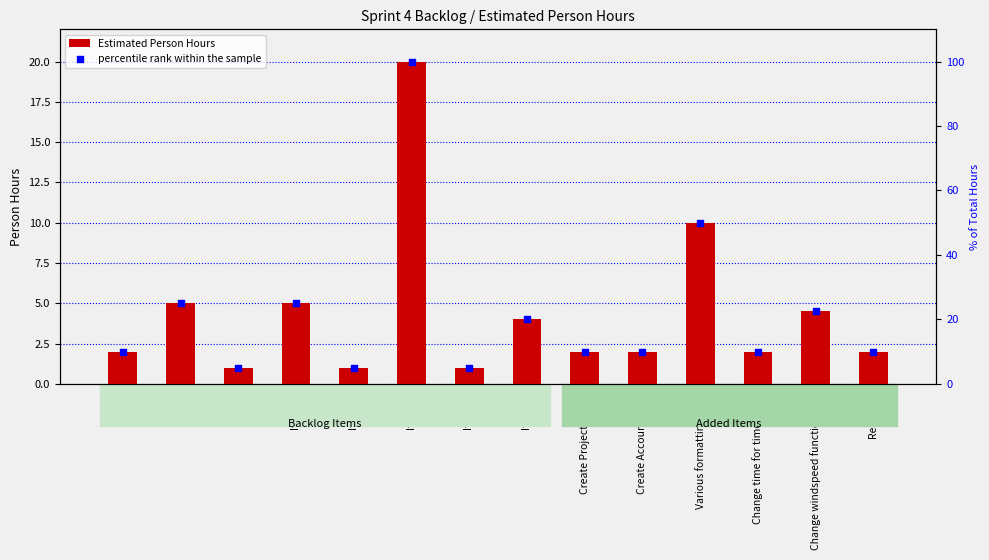

What is the total value across all series at Change time for timezones?

12.0